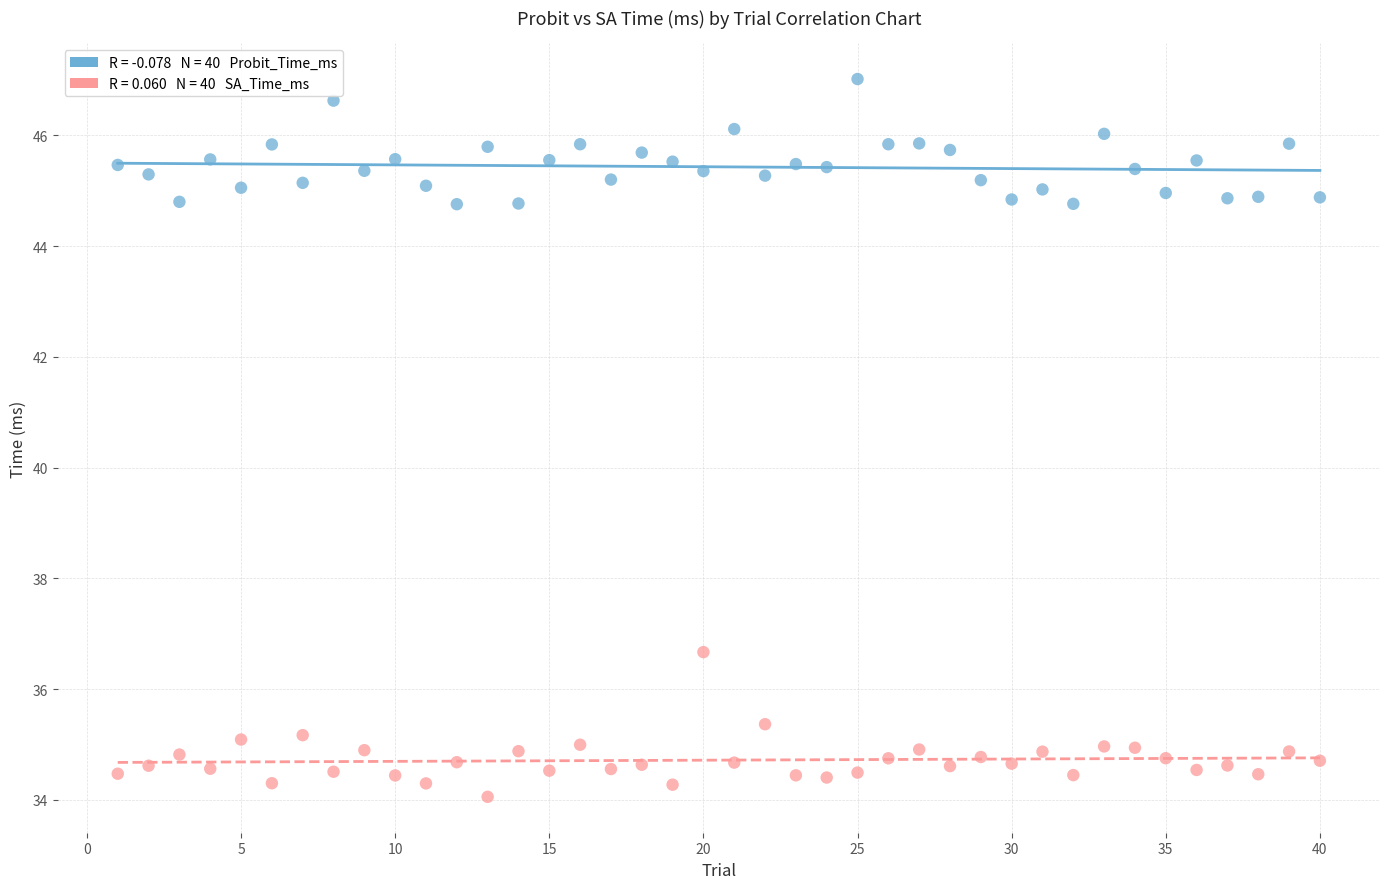

Across all series, what Y value is closest to 40?

36.7